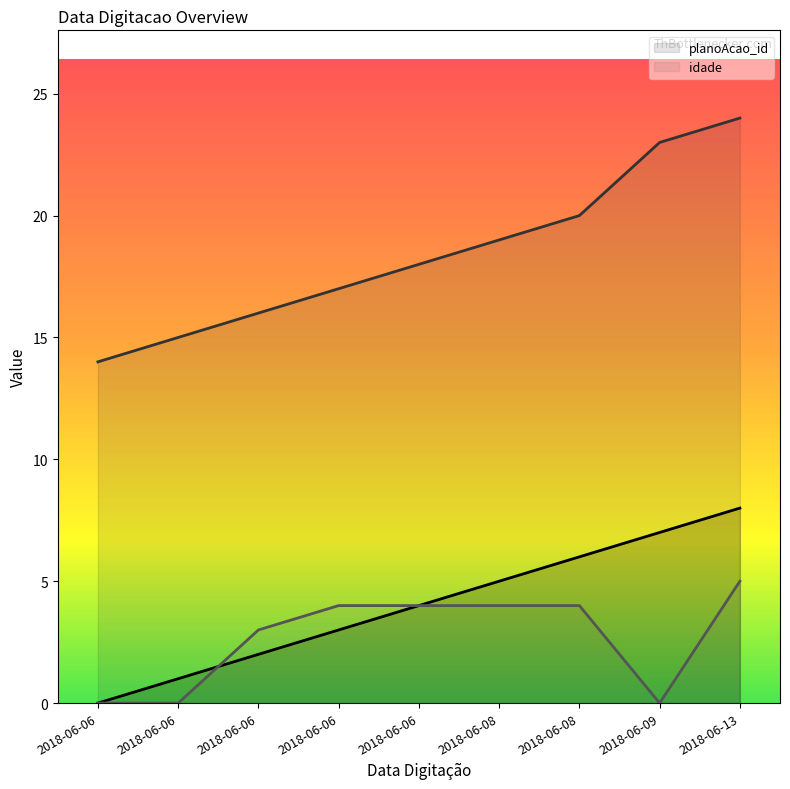

What is the value of the idade point at the 6th from the left?

4